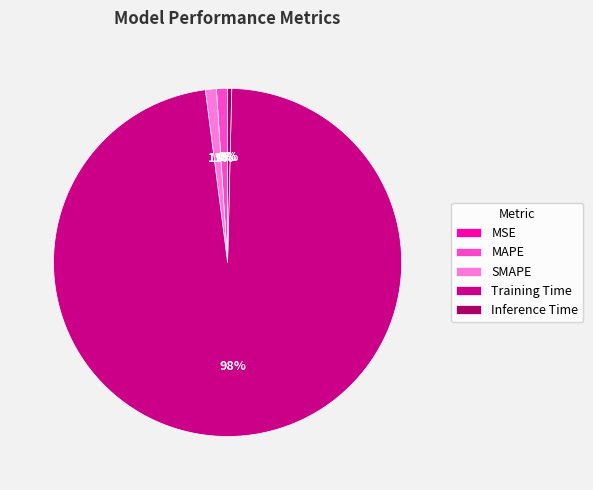

Combined, do Training Time and SMAPE account for over 50%?

Yes